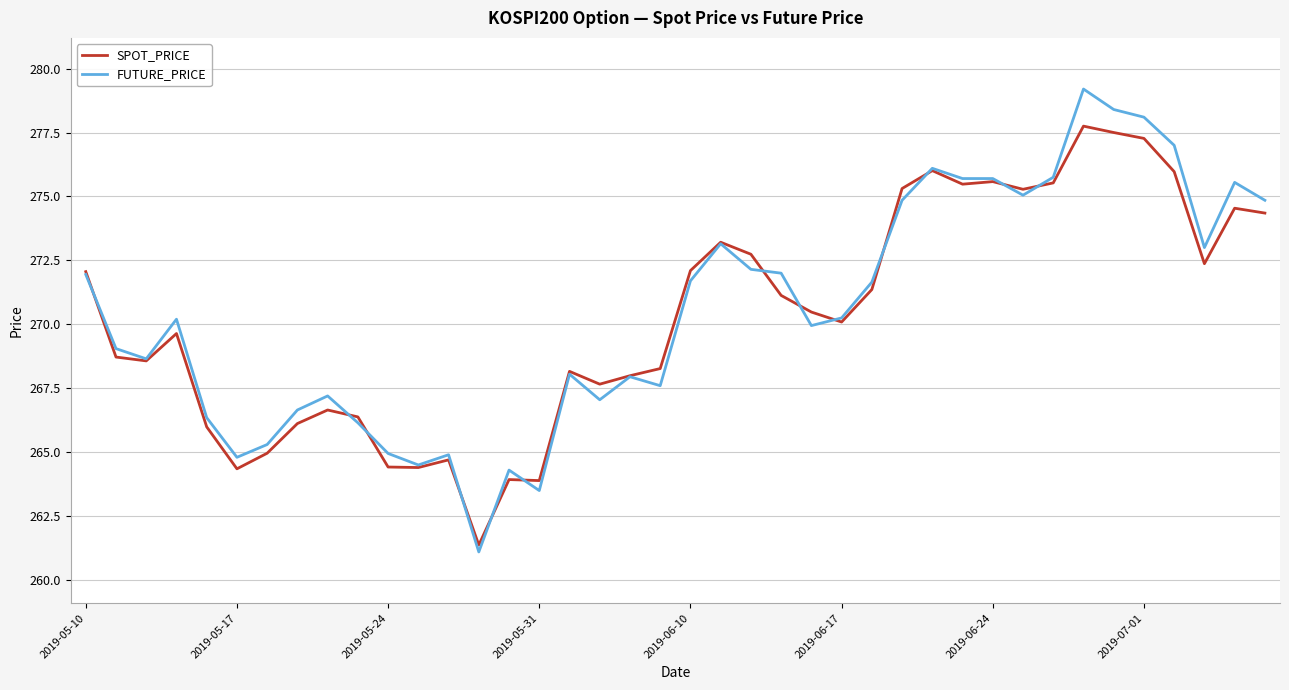

What is the maximum value shown in the chart?

279.2